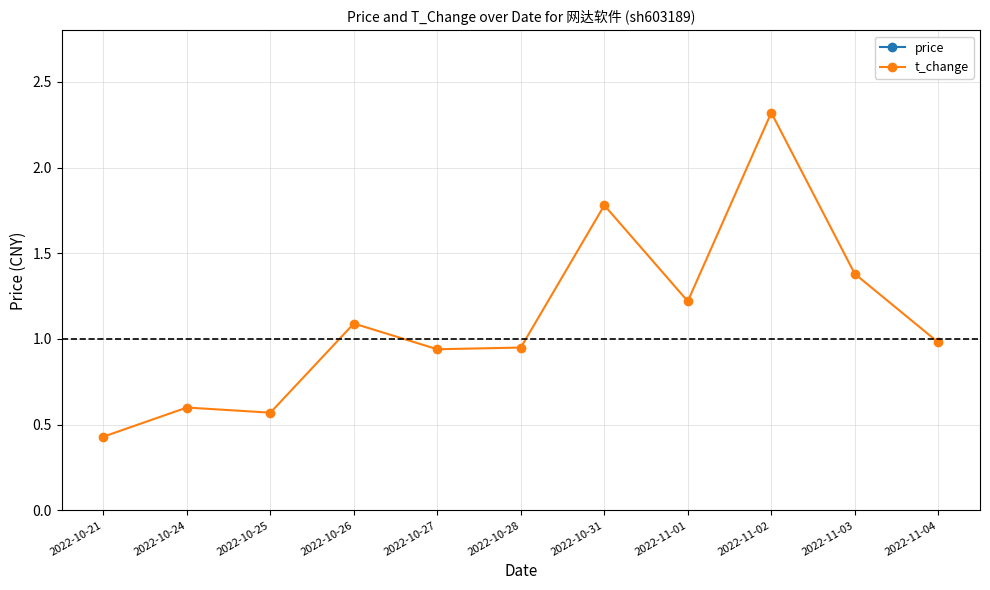

The value of t_change at 2022-11-04 is 1.0. True or false?

True